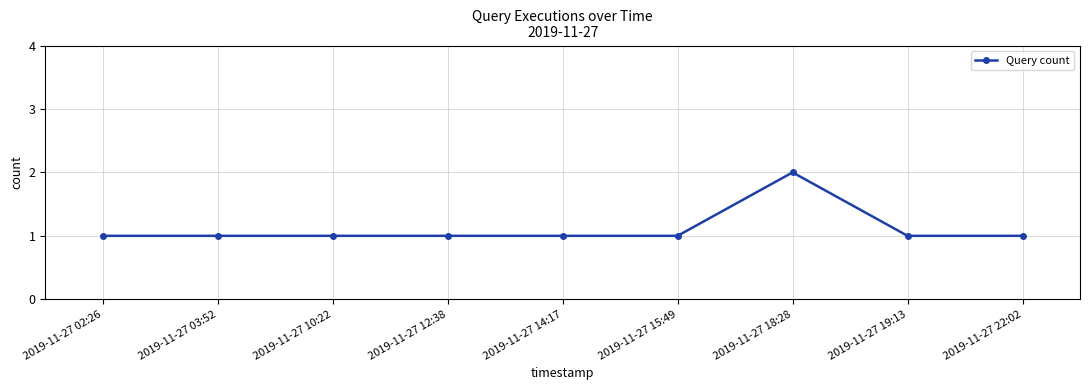

Reading left to right, what are all the values shown in this chart?

1	1	1	1	1	1	2	1	1